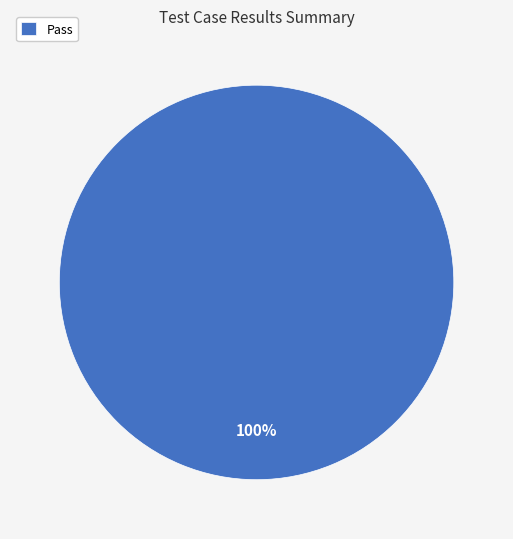

What percentage is the Pass slice, to the nearest percent?

100%